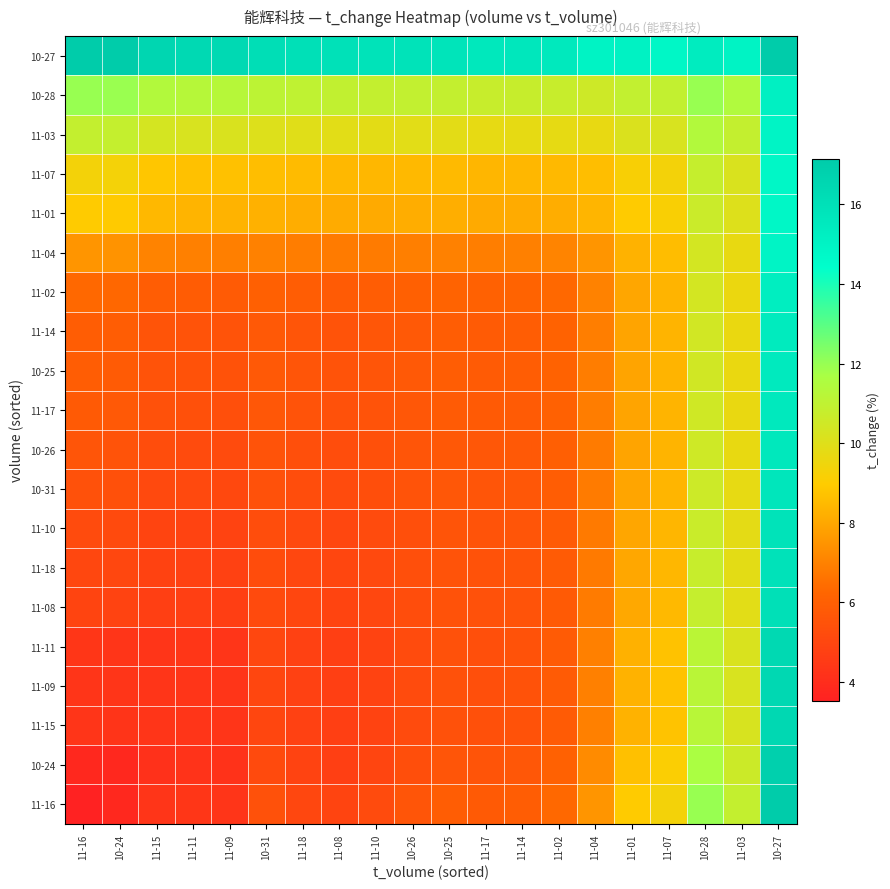

Reading left to right, transcribe all the data shown in this chart.

11-16: 11-16=0.0	10-24=3.8	11-15=4.3	11-11=4.4	11-09=4.3	10-31=5.4	11-18=5.1	11-08=4.9	11-10=5.2	10-26=5.6	10-25=5.9	11-17=5.8	11-14=5.9	11-02=6.3	11-04=7.5	11-01=9.0	11-07=9.3	10-28=12.0	11-03=10.9	10-27=17.1
10-24: 11-16=3.8	10-24=3.8	11-15=4.2	11-11=4.2	11-09=4.2	10-31=5.2	11-18=4.9	11-08=4.7	11-10=5.0	10-26=5.3	10-25=5.6	11-17=5.6	11-14=5.7	11-02=6.1	11-04=7.3	11-01=8.7	11-07=9.1	10-28=11.7	11-03=10.6	10-27=16.9
11-15: 11-16=4.3	10-24=4.3	11-15=4.3	11-11=4.3	11-09=4.3	10-31=5.0	11-18=4.8	11-08=4.7	11-10=4.9	10-26=5.2	10-25=5.4	11-17=5.4	11-14=5.5	11-02=5.8	11-04=7.0	11-01=8.3	11-07=8.8	10-28=11.2	11-03=10.2	10-27=16.4
11-09: 11-16=4.3	10-24=4.3	11-15=4.3	11-11=4.3	11-09=4.3	10-31=5.0	11-18=4.8	11-08=4.7	11-10=4.9	10-26=5.2	10-25=5.4	11-17=5.4	11-14=5.5	11-02=5.8	11-04=7.0	11-01=8.3	11-07=8.7	10-28=11.2	11-03=10.2	10-27=16.4
11-11: 11-16=4.4	10-24=4.3	11-15=4.3	11-11=4.4	11-09=4.3	10-31=5.0	11-18=4.8	11-08=4.7	11-10=4.9	10-26=5.2	10-25=5.4	11-17=5.4	11-14=5.5	11-02=5.8	11-04=7.0	11-01=8.3	11-07=8.7	10-28=11.2	11-03=10.2	10-27=16.4
11-08: 11-16=4.9	10-24=4.9	11-15=4.7	11-11=4.7	11-09=4.7	10-31=5.2	11-18=5.0	11-08=4.9	11-10=5.1	10-26=5.3	10-25=5.5	11-17=5.4	11-14=5.5	11-02=5.8	11-04=6.8	11-01=8.0	11-07=8.5	10-28=10.8	11-03=9.9	10-27=16.0
11-18: 11-16=5.1	10-24=5.0	11-15=4.8	11-11=4.8	11-09=4.8	10-31=5.2	11-18=5.1	11-08=5.0	11-10=5.1	10-26=5.3	10-25=5.5	11-17=5.5	11-14=5.6	11-02=5.8	11-04=6.8	11-01=8.0	11-07=8.4	10-28=10.7	11-03=9.8	10-27=15.9
11-10: 11-16=5.2	10-24=5.2	11-15=4.9	11-11=4.9	11-09=4.9	10-31=5.3	11-18=5.1	11-08=5.1	11-10=5.2	10-26=5.4	10-25=5.6	11-17=5.5	11-14=5.6	11-02=5.9	11-04=6.8	11-01=8.0	11-07=8.4	10-28=10.7	11-03=9.8	10-27=15.8
10-31: 11-16=5.4	10-24=5.4	11-15=5.1	11-11=5.1	11-09=5.1	10-31=5.4	11-18=5.3	11-08=5.2	11-10=5.3	10-26=5.5	10-25=5.7	11-17=5.6	11-14=5.7	11-02=5.9	11-04=6.8	11-01=7.9	11-07=8.4	10-28=10.6	11-03=9.7	10-27=15.7
10-26: 11-16=5.6	10-24=5.5	11-15=5.3	11-11=5.2	11-09=5.2	10-31=5.5	11-18=5.4	11-08=5.3	11-10=5.4	10-26=5.6	10-25=5.7	11-17=5.7	11-14=5.8	11-02=6.0	11-04=6.8	11-01=7.9	11-07=8.4	10-28=10.5	11-03=9.7	10-27=15.6
11-17: 11-16=5.8	10-24=5.8	11-15=5.4	11-11=5.4	11-09=5.4	10-31=5.7	11-18=5.5	11-08=5.4	11-10=5.5	10-26=5.7	10-25=5.8	11-17=5.8	11-14=5.9	11-02=6.1	11-04=6.9	11-01=7.9	11-07=8.3	10-28=10.5	11-03=9.7	10-27=15.5
10-25: 11-16=5.9	10-24=5.9	11-15=5.5	11-11=5.5	11-09=5.5	10-31=5.7	11-18=5.6	11-08=5.5	11-10=5.6	10-26=5.8	10-25=5.9	11-17=5.8	11-14=5.9	11-02=6.1	11-04=6.9	11-01=7.9	11-07=8.3	10-28=10.4	11-03=9.6	10-27=15.5
11-14: 11-16=5.9	10-24=5.9	11-15=5.6	11-11=5.5	11-09=5.5	10-31=5.8	11-18=5.6	11-08=5.5	11-10=5.6	10-26=5.8	10-25=5.9	11-17=5.9	11-14=5.9	11-02=6.1	11-04=6.9	11-01=7.9	11-07=8.3	10-28=10.4	11-03=9.6	10-27=15.5
11-02: 11-16=6.3	10-24=6.3	11-15=5.9	11-11=5.9	11-09=5.9	10-31=6.0	11-18=5.9	11-08=5.8	11-10=5.9	10-26=6.0	10-25=6.2	11-17=6.1	11-14=6.2	11-02=6.3	11-04=7.0	11-01=8.0	11-07=8.4	10-28=10.4	11-03=9.6	10-27=15.3
11-04: 11-16=7.5	10-24=7.5	11-15=7.1	11-11=7.0	11-09=7.0	10-31=7.0	11-18=6.9	11-08=6.8	11-10=6.8	10-26=6.9	10-25=7.0	11-17=6.9	11-14=7.0	11-02=7.1	11-04=7.5	11-01=8.3	11-07=8.6	10-28=10.4	11-03=9.7	10-27=15.0
11-01: 11-16=9.0	10-24=8.9	11-15=8.5	11-11=8.3	11-09=8.3	10-31=8.3	11-18=8.2	11-08=8.1	11-10=8.1	10-26=8.2	10-25=8.2	11-17=8.1	11-14=8.1	11-02=8.2	11-04=8.4	11-01=9.0	11-07=9.2	10-28=10.7	11-03=10.1	10-27=14.8
11-07: 11-16=9.3	10-24=9.3	11-15=8.8	11-11=8.7	11-09=8.7	10-31=8.6	11-18=8.5	11-08=8.5	11-10=8.4	10-26=8.5	10-25=8.5	11-17=8.4	11-14=8.4	11-02=8.5	11-04=8.6	11-01=9.2	11-07=9.3	10-28=10.8	11-03=10.2	10-27=14.8
11-03: 11-16=10.9	10-24=10.8	11-15=10.3	11-11=10.2	11-09=10.2	10-31=10.1	11-18=10.0	11-08=9.9	11-10=9.8	10-26=9.9	10-25=9.9	11-17=9.7	11-14=9.8	11-02=9.8	11-04=9.7	11-01=10.1	11-07=10.2	10-28=11.4	11-03=10.9	10-27=14.9
10-28: 11-16=12.0	10-24=11.9	11-15=11.4	11-11=11.3	11-09=11.3	10-31=11.1	11-18=11.0	11-08=10.9	11-10=10.9	10-26=10.9	10-25=10.9	11-17=10.7	11-14=10.8	11-02=10.7	11-04=10.6	11-01=10.9	11-07=10.9	10-28=12.0	11-03=11.5	10-27=15.2
10-27: 11-16=17.1	10-24=17.1	11-15=16.5	11-11=16.4	11-09=16.4	10-31=16.1	11-18=16.0	11-08=16.0	11-10=15.9	10-26=15.9	10-25=15.8	11-17=15.6	11-14=15.6	11-02=15.5	11-04=15.0	11-01=15.0	11-07=14.8	10-28=15.4	11-03=15.0	10-27=17.1